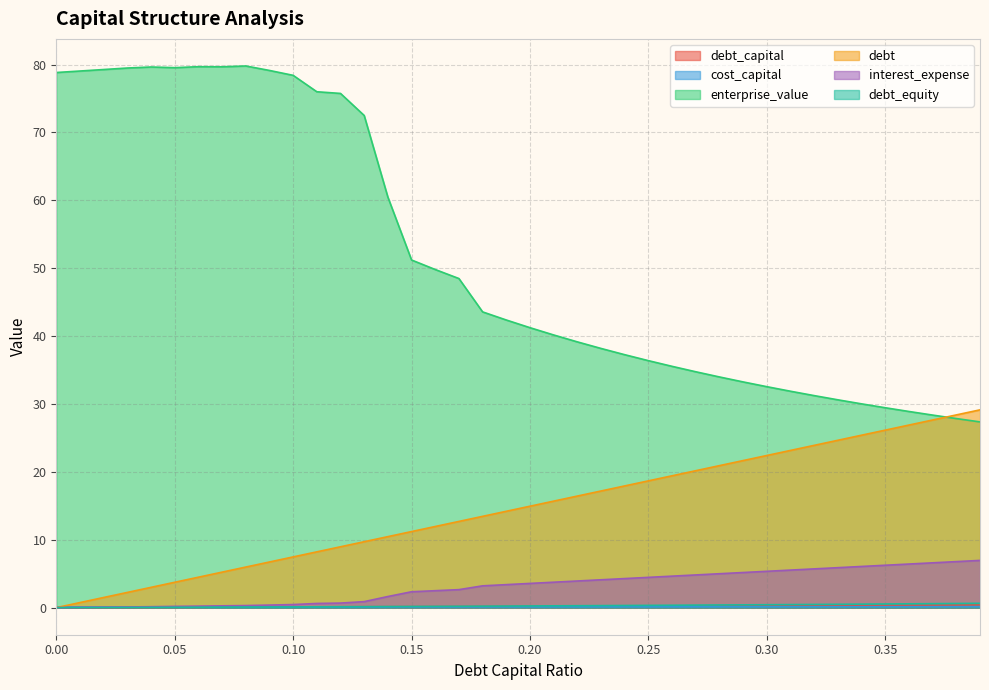

True or false: debt_capital has a value of 0.3 at 0.32.

True